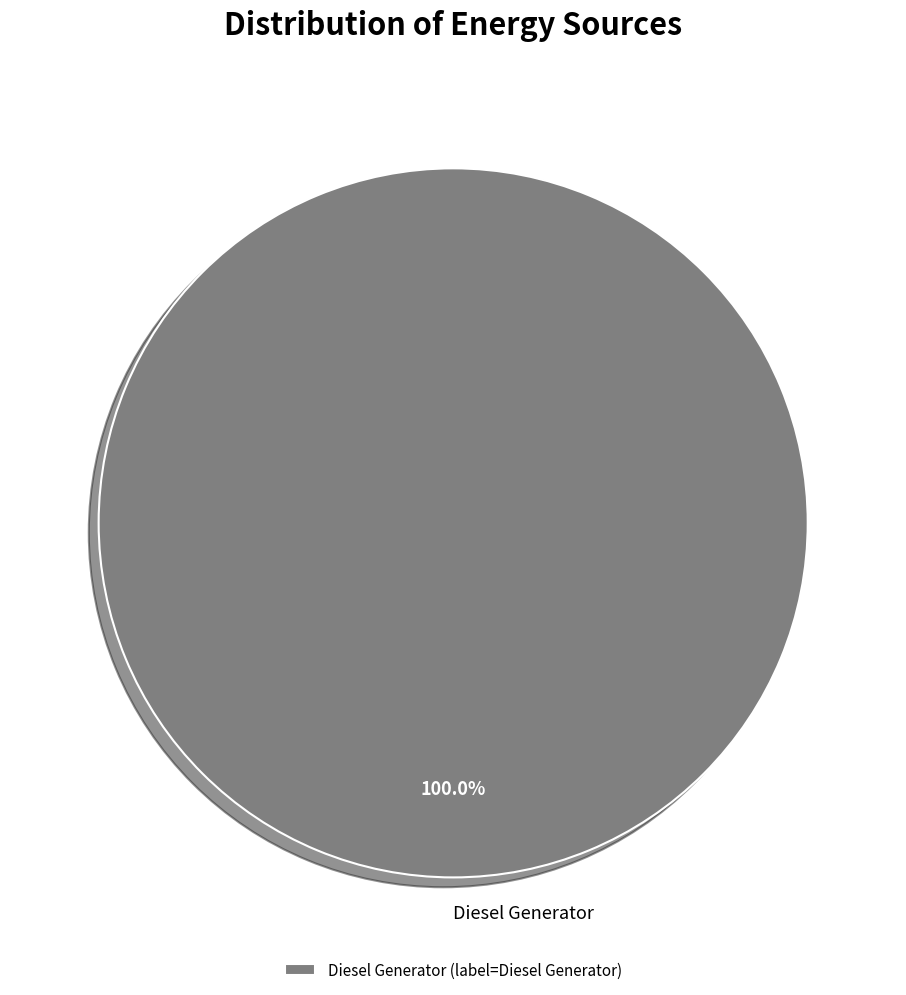

Is there a majority slice in this chart?

Yes